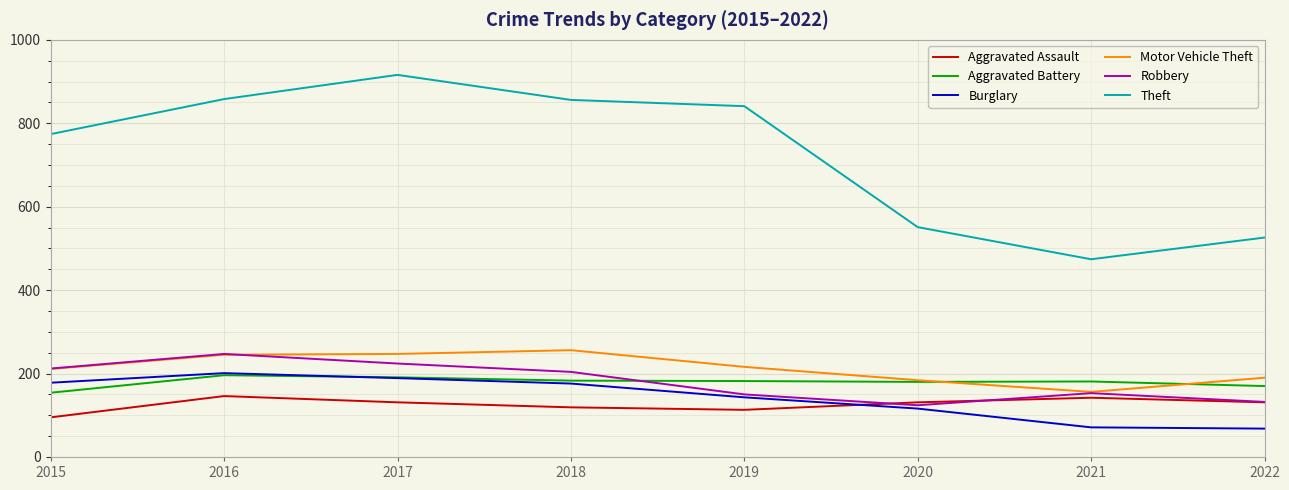

True or false: Aggravated Assault and Aggravated Battery intersect in this chart.

False